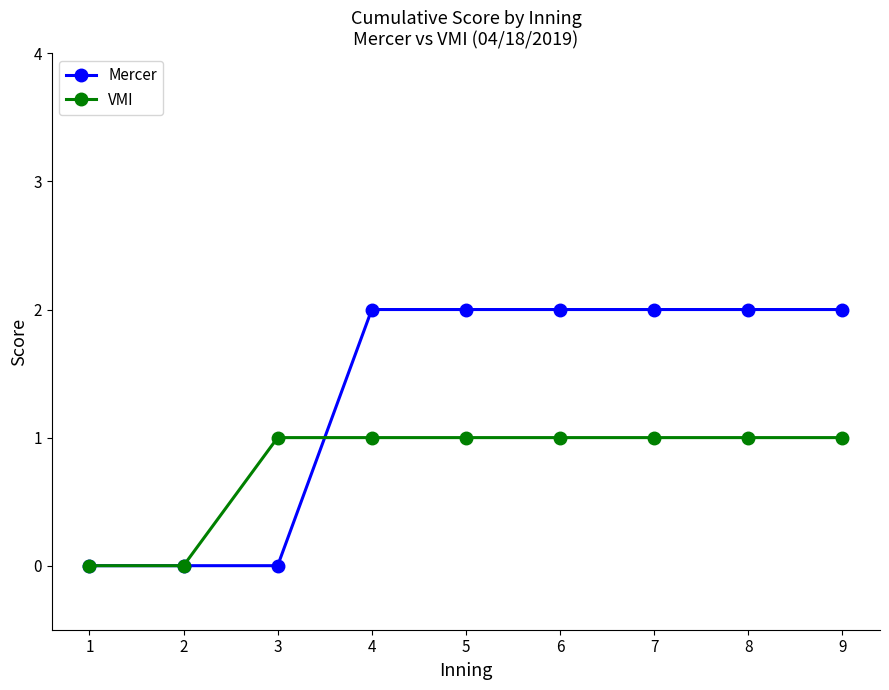

What is the value of the VMI point at the 7th from the left?

1